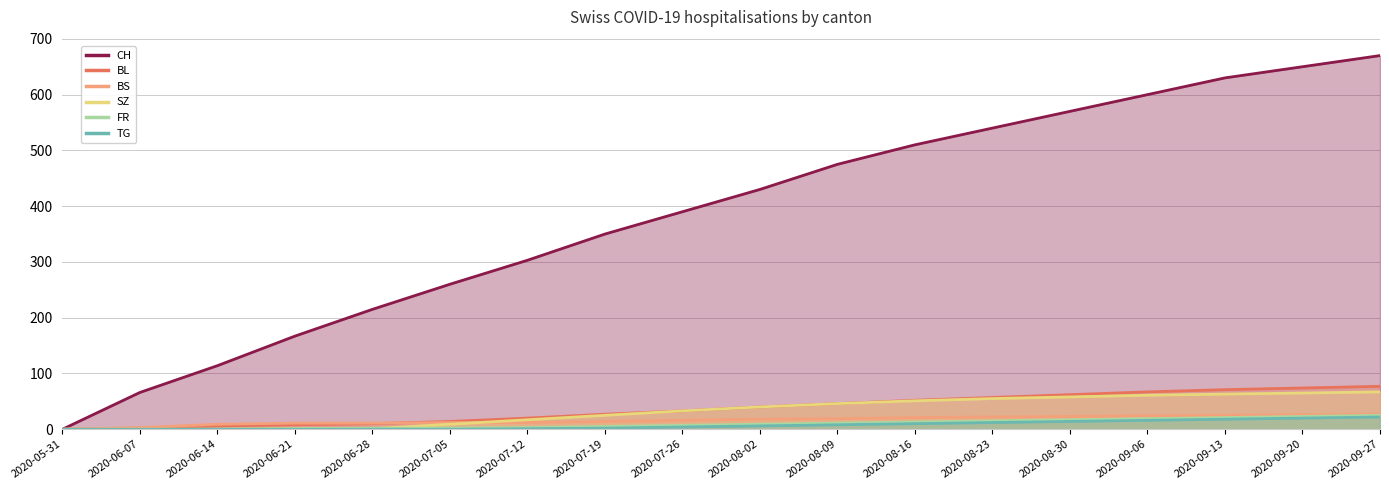

What are all the series names shown in the legend?

CH, BL, BS, SZ, FR, TG